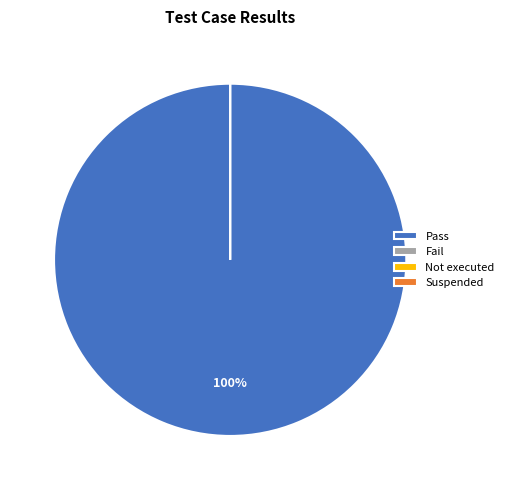

Count the number of slices in the pie.

4